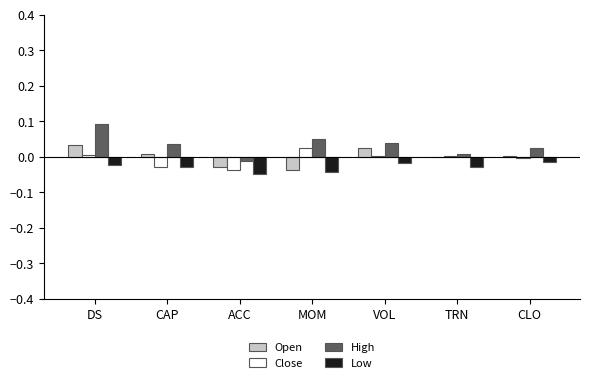

Which label corresponds to the largest value in the chart?

DS